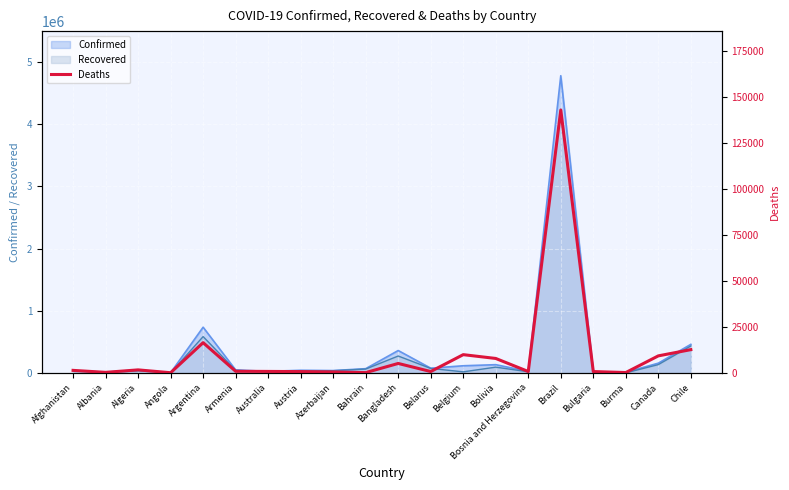

Which has a higher value, Afghanistan or Armenia?

Afghanistan